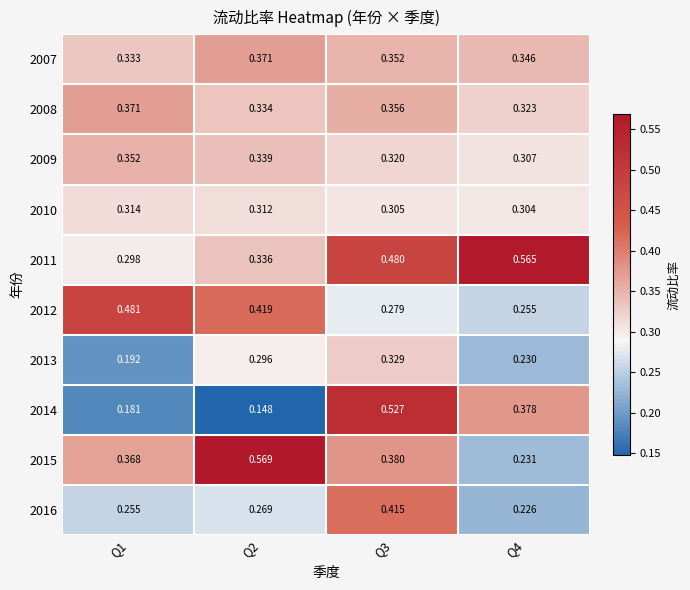

How many categories are shown in the chart?

4